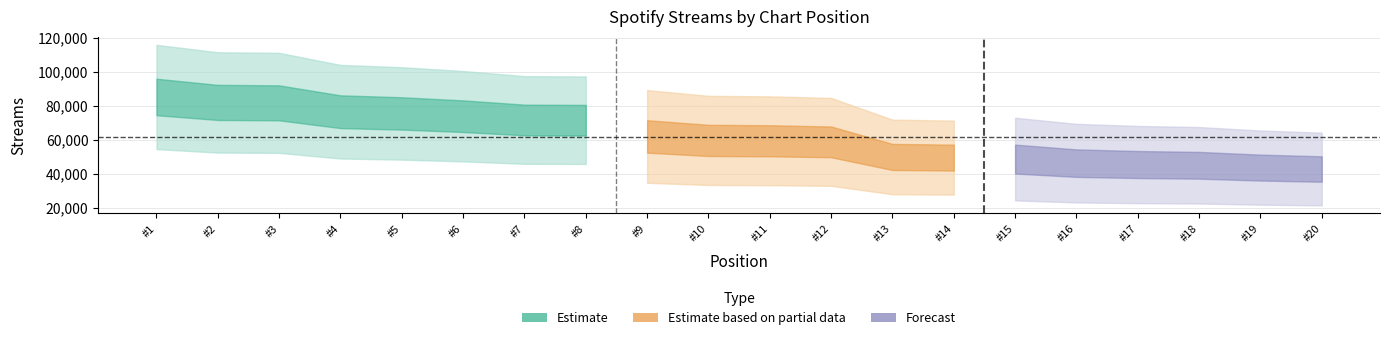

What is the difference between the maximum and minimum values?

42450